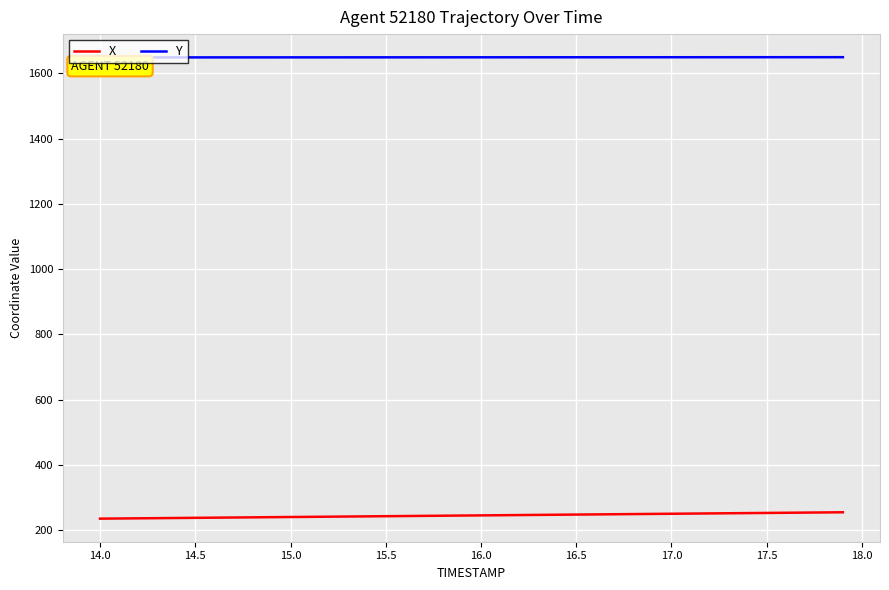

What is the sum of all X values?

9817.6